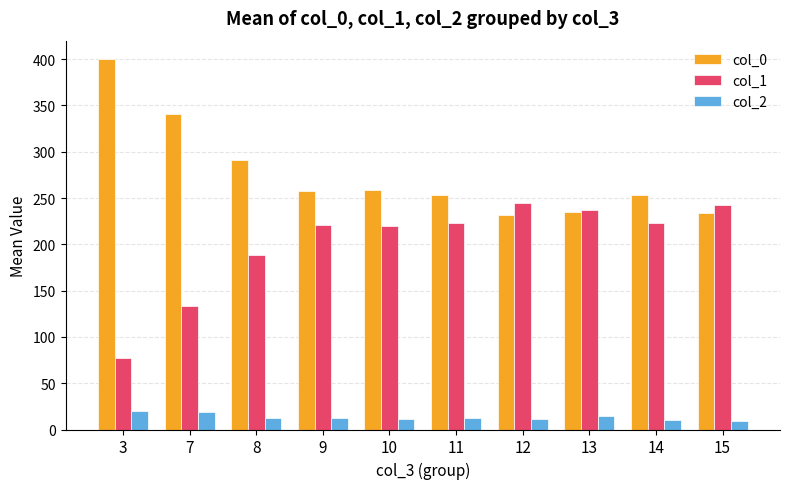

What is the difference between the maximum and second lowest values in the col_2 series?

10.0